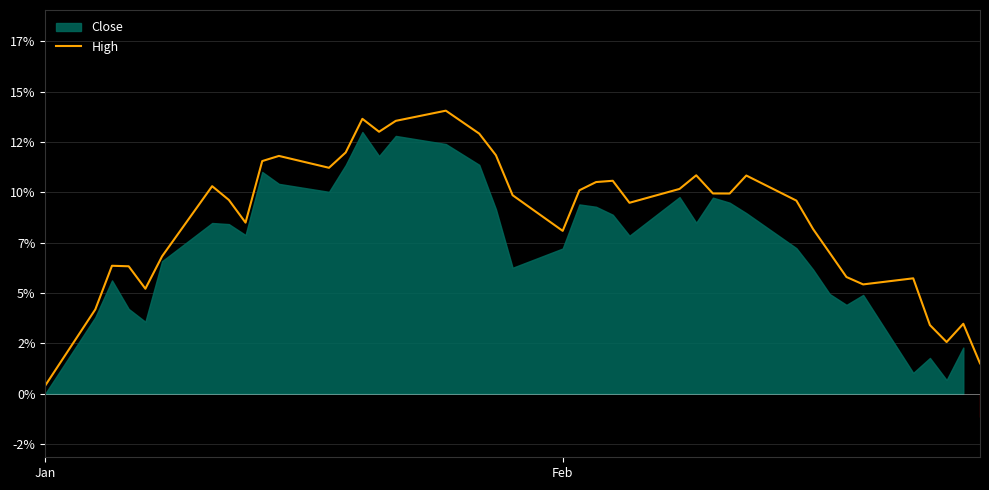

What is the difference between the second highest and second lowest values?

12.1